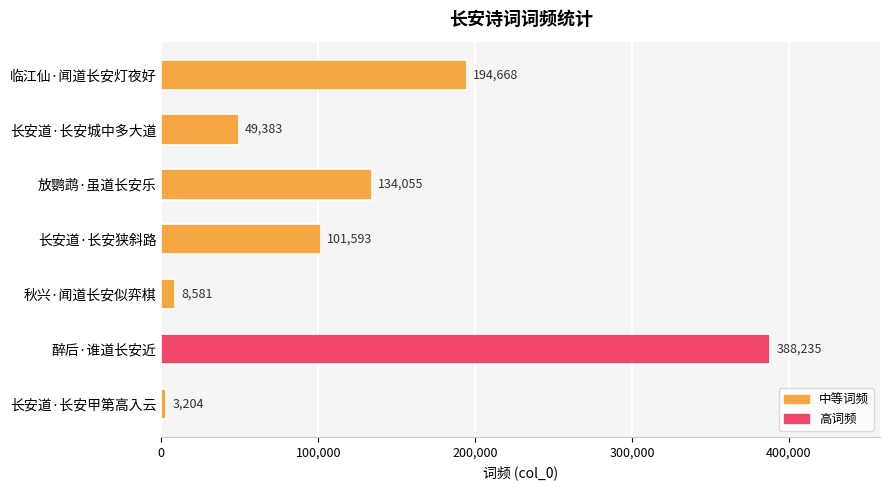

Which category has the highest value across all series?

醉后·谁道长安近